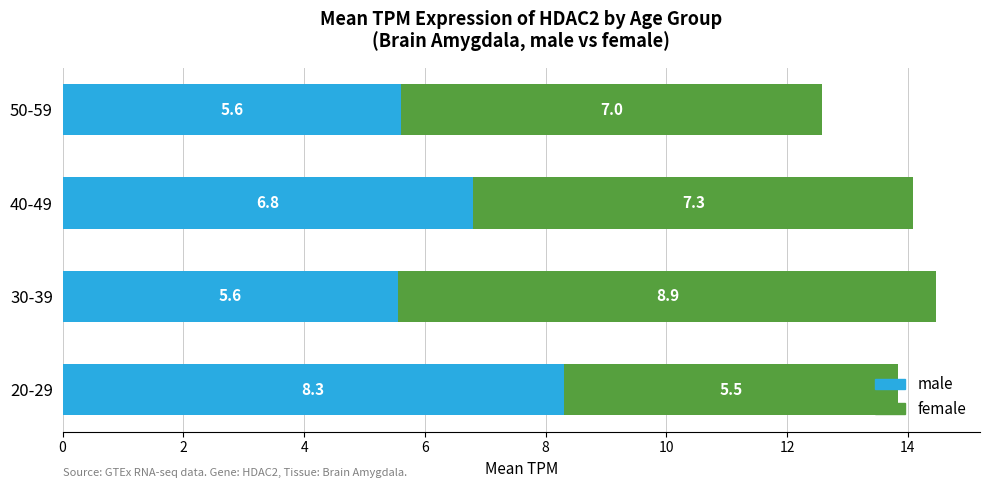

What is the sum of all male values?

26.3